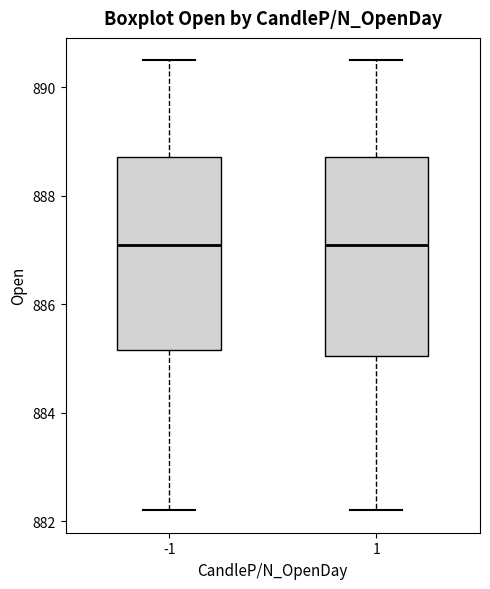

Reading left to right, read every box against the y-axis: the position of its median line, the range the box covers, and the ends of its whiskers. The values are not printed on the chart, so give them approximately, as read against the axis.

-1: median 887.2, box 885.2 to 888.8, whiskers 882.2 to 890.6
1: median 887.2, box 885.0 to 888.8, whiskers 882.2 to 890.6